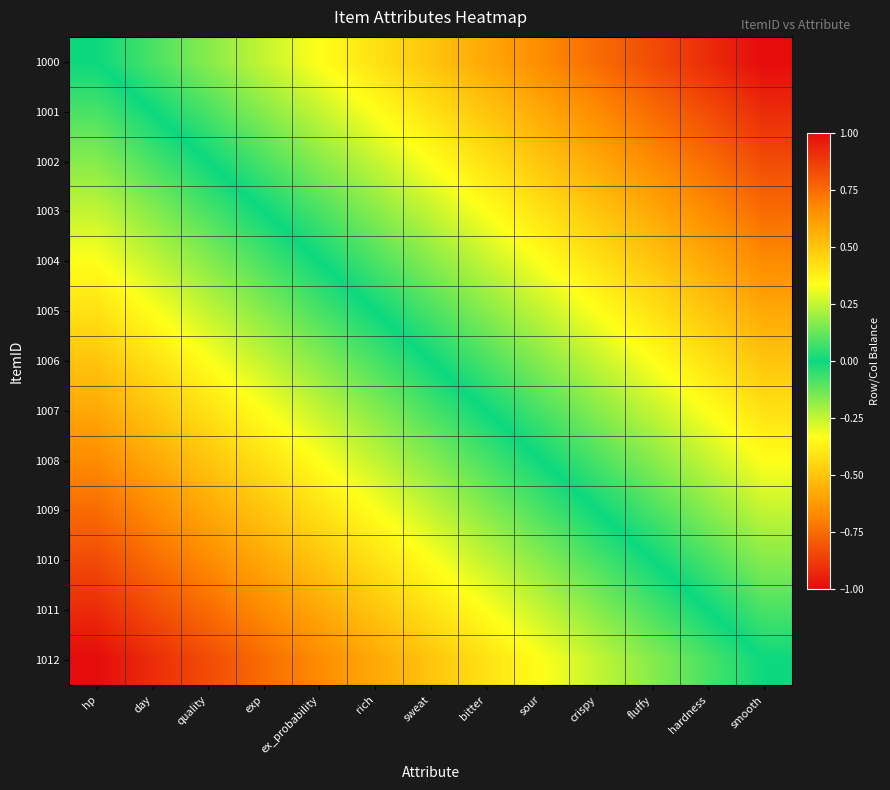

What is the total value across all series at fluffy?

-4.3